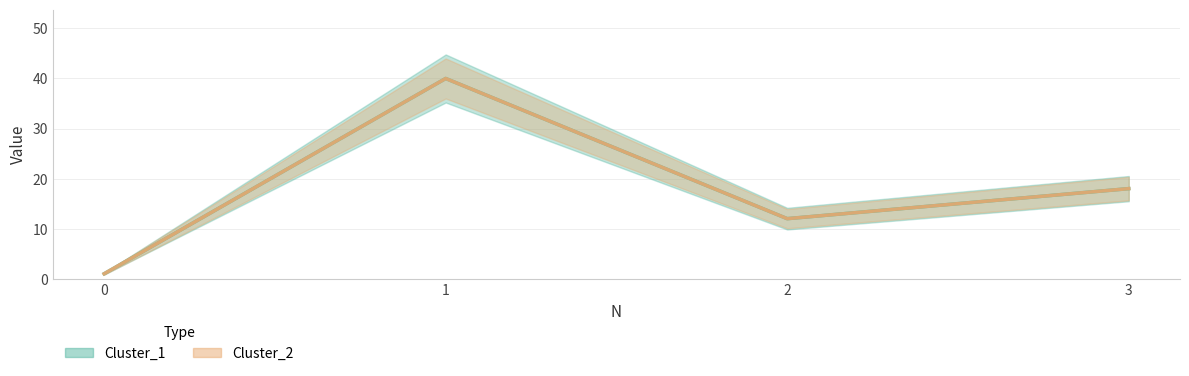

What is the approximate value of Cluster_1 at 1, to the nearest 10?

40